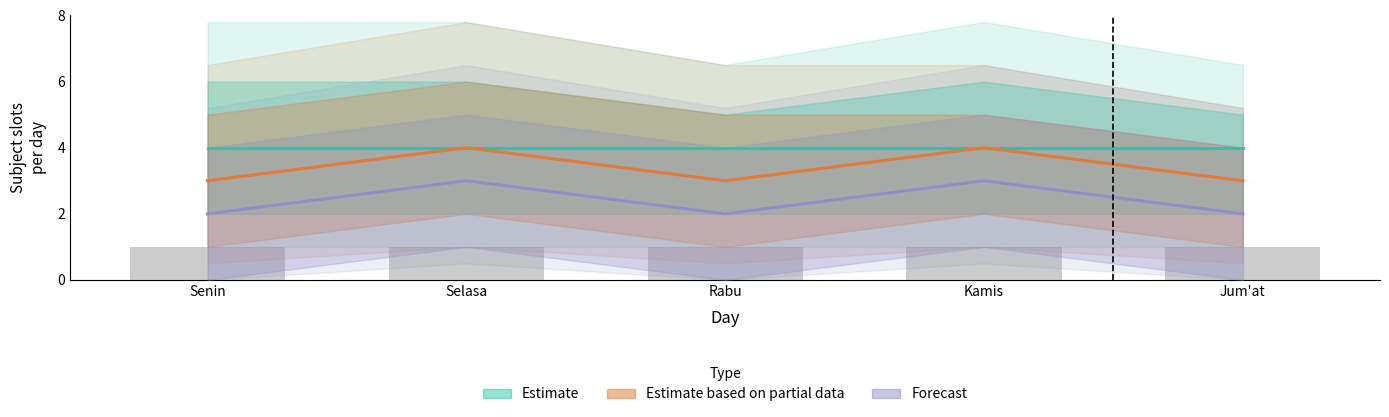

Between Rabu and Kamis, which series saw the biggest shift?

Estimate based on partial data